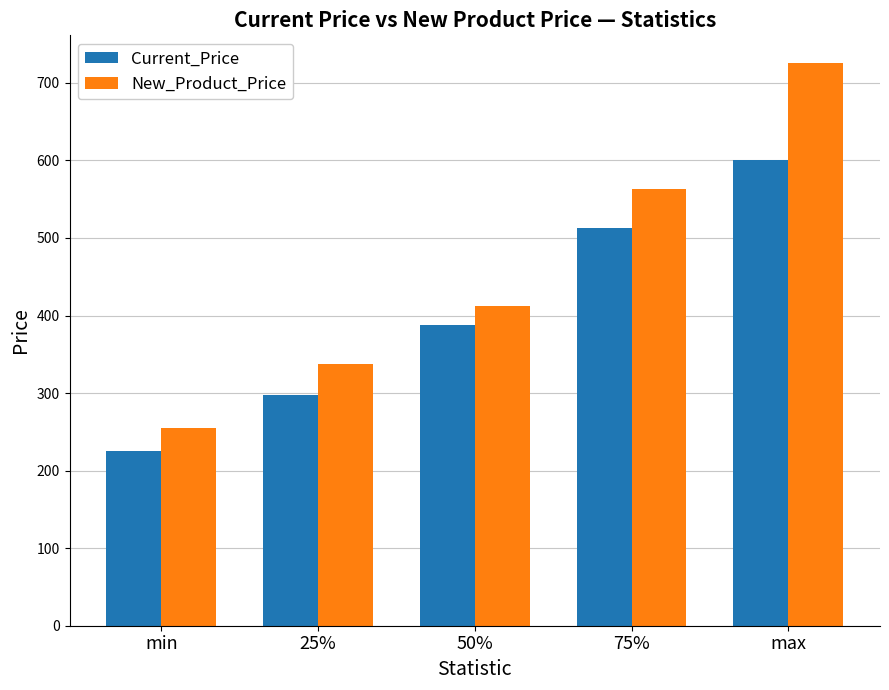

At 25%, list the series in order from smallest to largest.

Current_Price, New_Product_Price